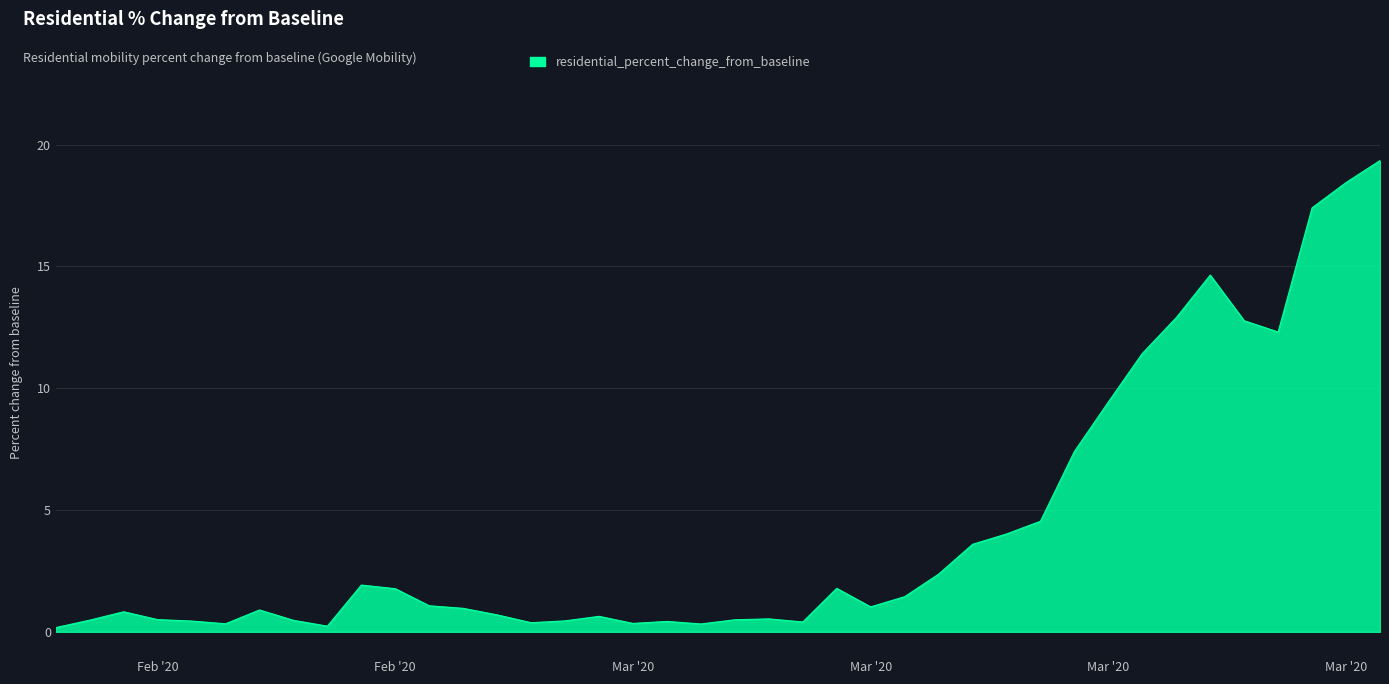

What is the maximum value shown in the chart?

19.3